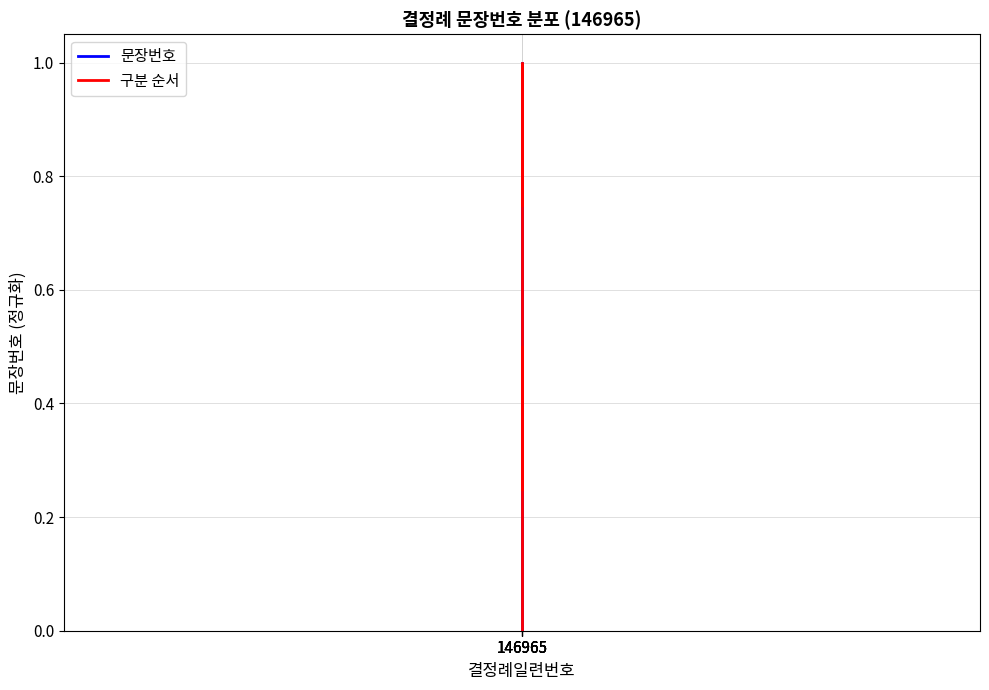

In 구분 순서, how many points are lower than both neighbors (excluding endpoints)?

1